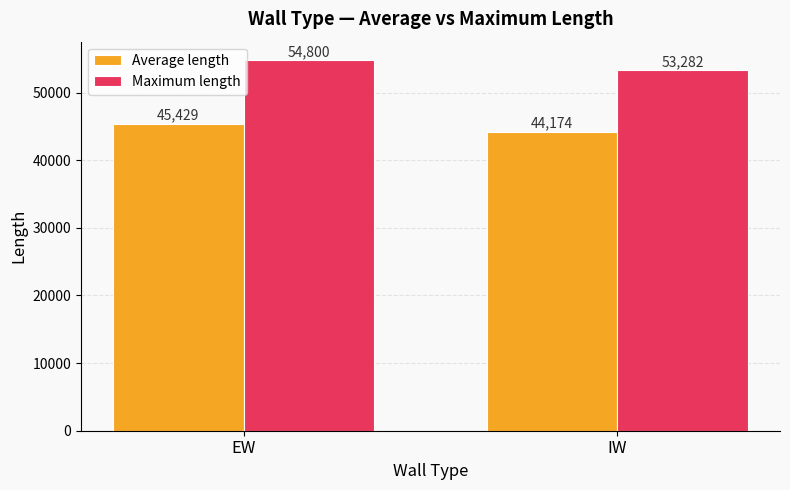

List the series in order of their overall mean, highest first.

Maximum length, Average length